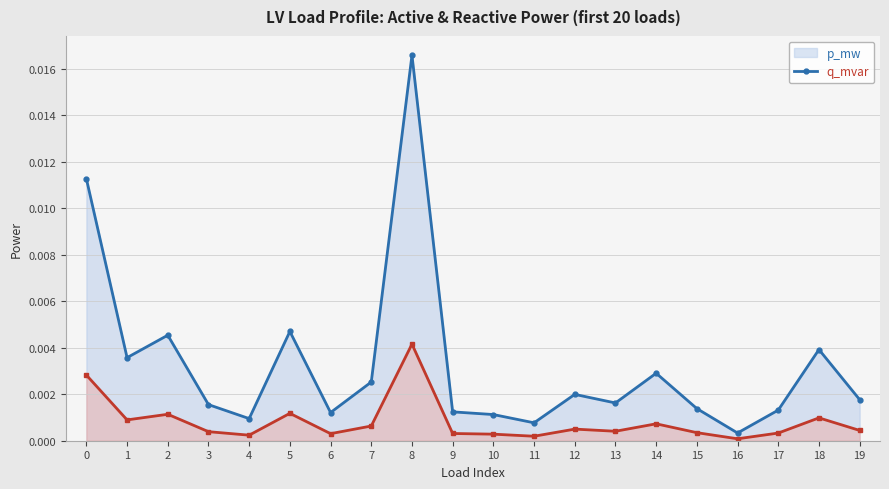

Does the chart display data point markers on the line(s)?

Yes